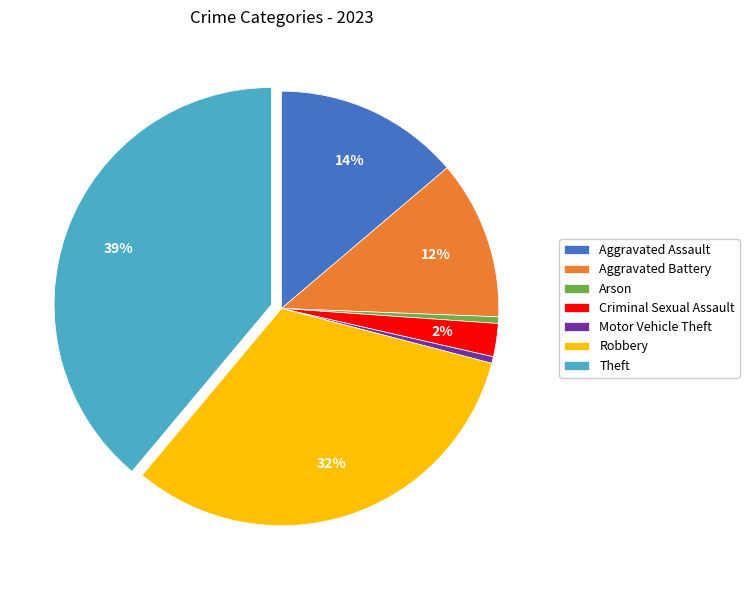

Count the number of slices in the pie.

7